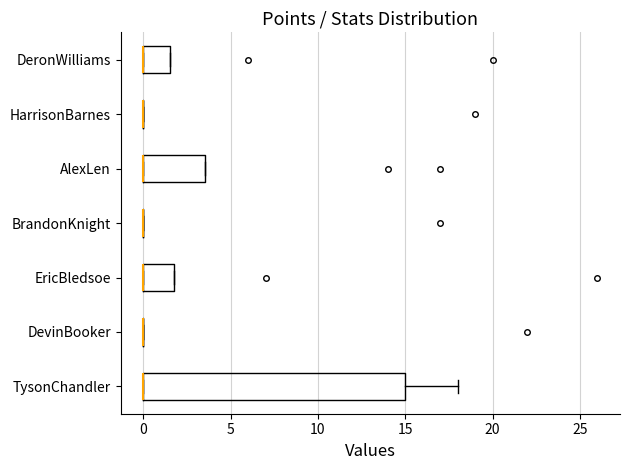

Comparing the boxes themselves (not the whiskers), which one is the widest?

TysonChandler